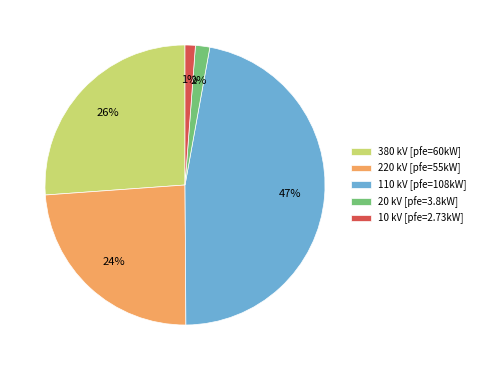

Approximately how many times larger is the value at 110 kV [pfe=108kW] compared to 220 kV [pfe=55kW]?

2.0